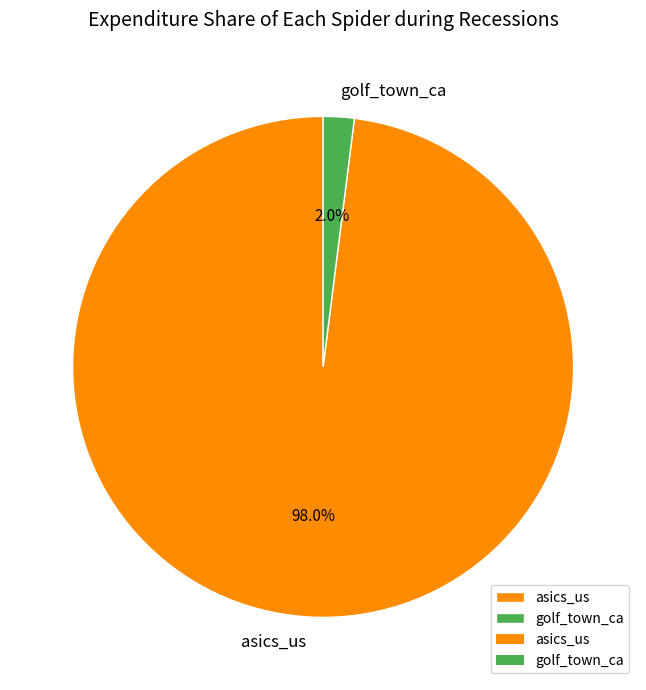

What portion of the pie excludes asics_us?

2.0%